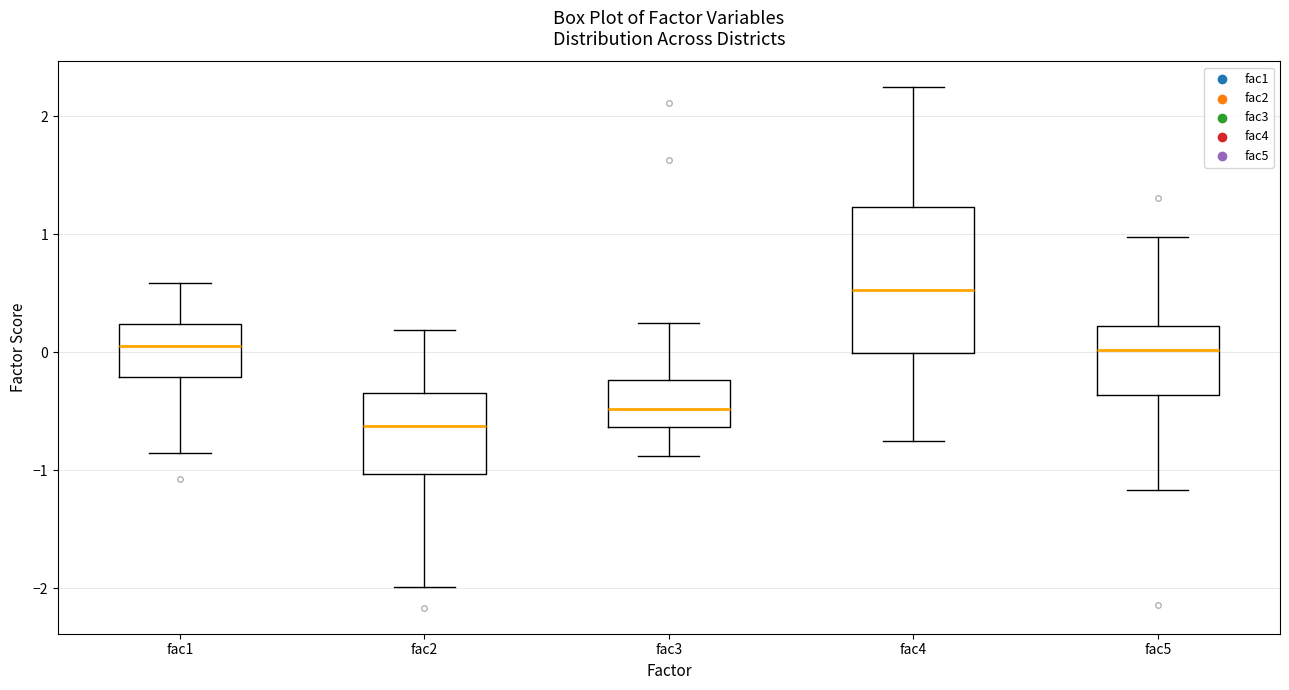

Reading left to right, read every box against the y-axis: the position of its median line, the range the box covers, and the ends of its whiskers. The values are not printed on the chart, so give them approximately, as read against the axis.

fac1: median 0.1, box -0.2 to 0.2, whiskers -0.9 to 0.6
fac2: median -0.6, box -1.0 to -0.3, whiskers -2.0 to 0.2
fac3: median -0.5, box -0.6 to -0.2, whiskers -0.9 to 0.2
fac4: median 0.5, box 0.0 to 1.2, whiskers -0.8 to 2.2
fac5: median 0.0, box -0.4 to 0.2, whiskers -1.2 to 1.0